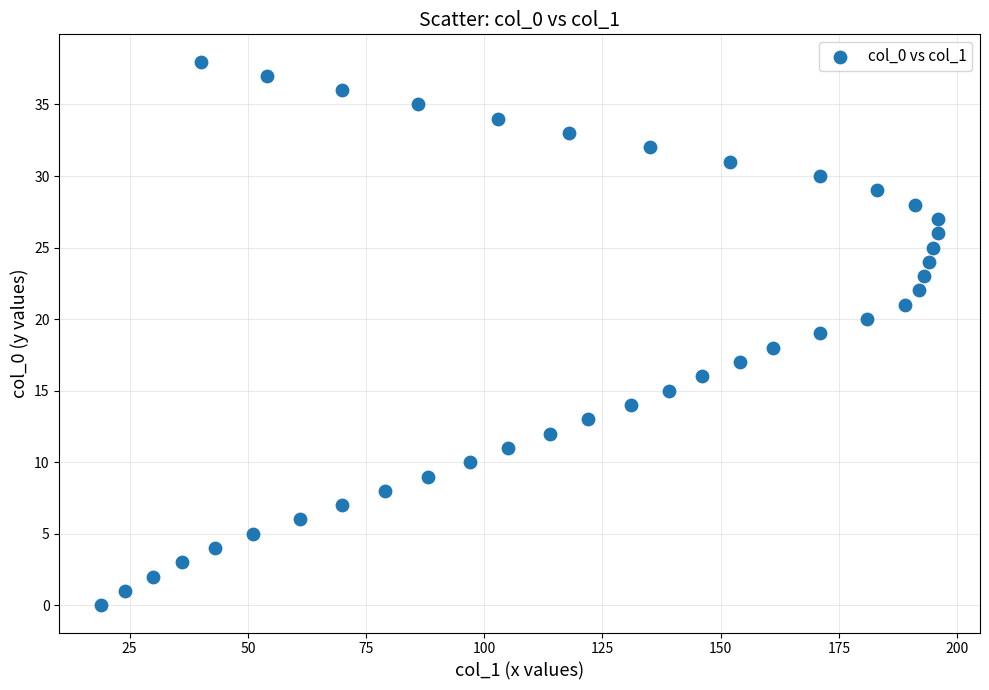

What is the range of Y values (max minus min)?

38